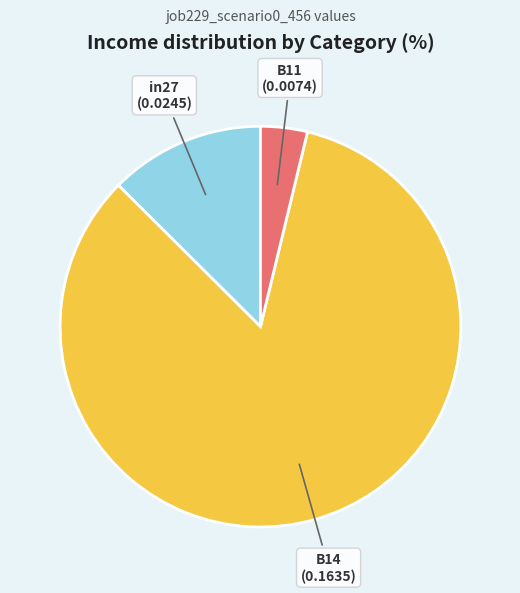

Between in27 and B14, which is larger?

B14